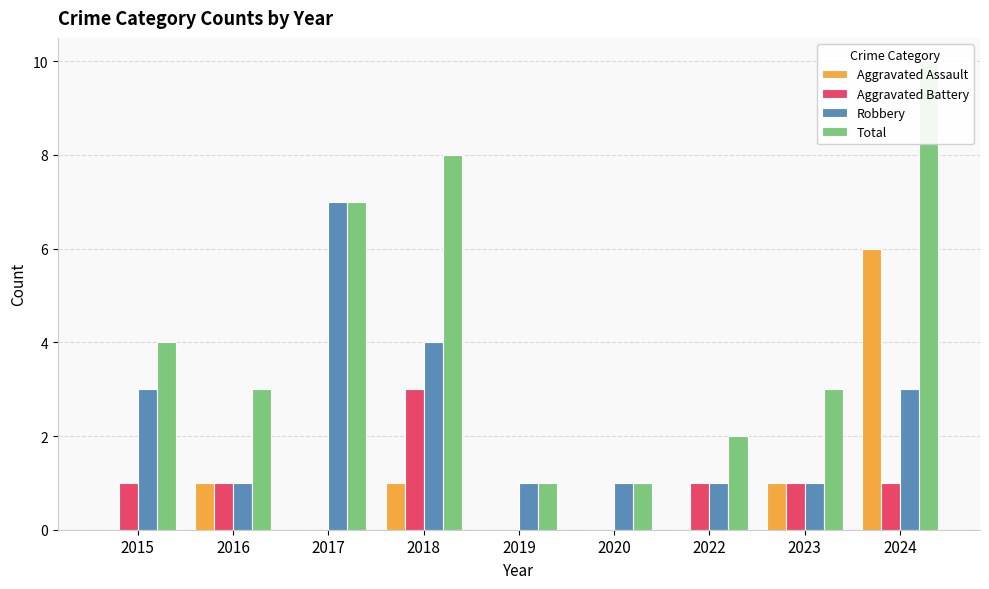

How many data points in Aggravated Battery are less than 1?

3